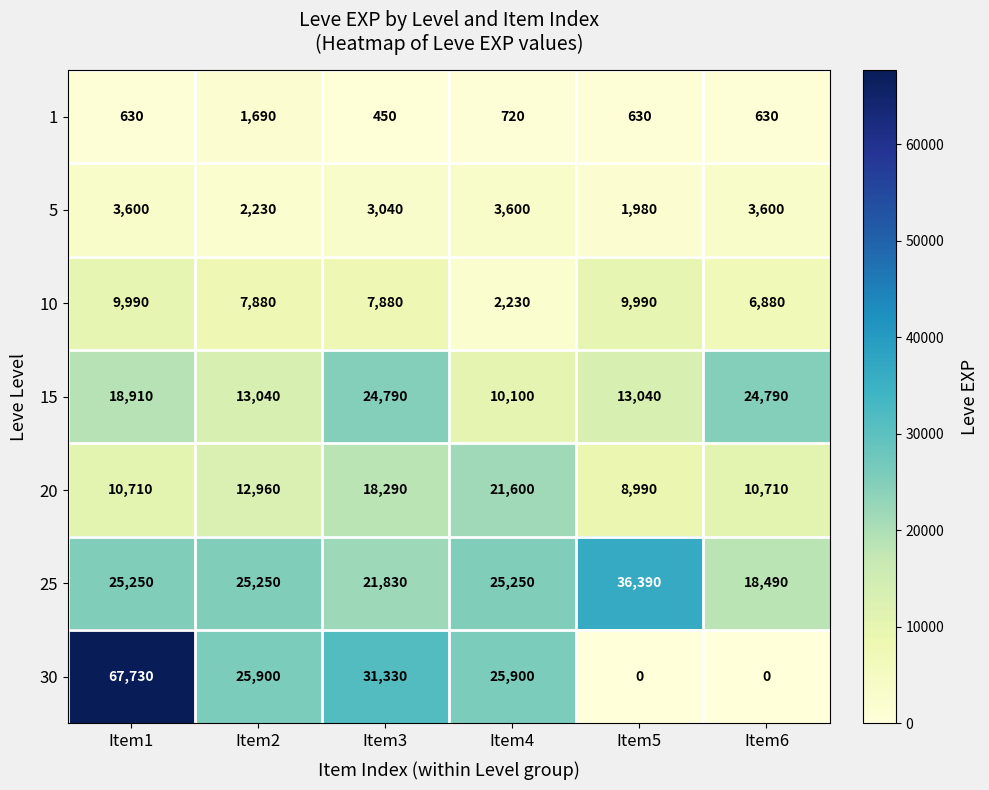

The 25 series shows 25250 at Item2. True or false?

True